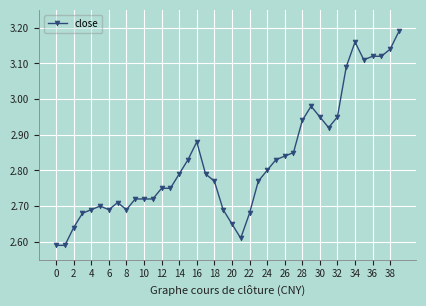

How many distinct data groups are displayed?

1